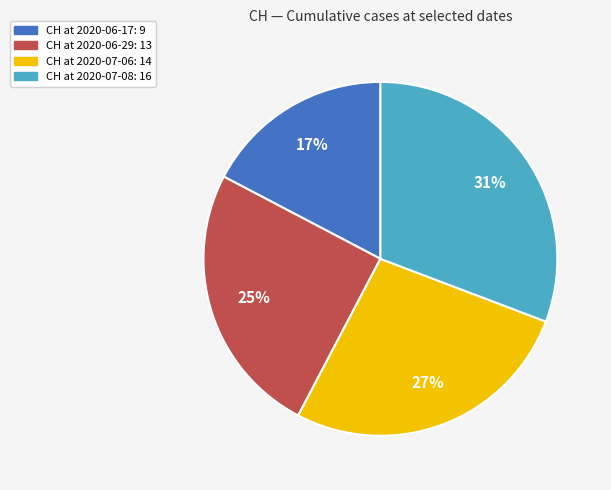

To the nearest percent, what is the average slice percentage?

25%